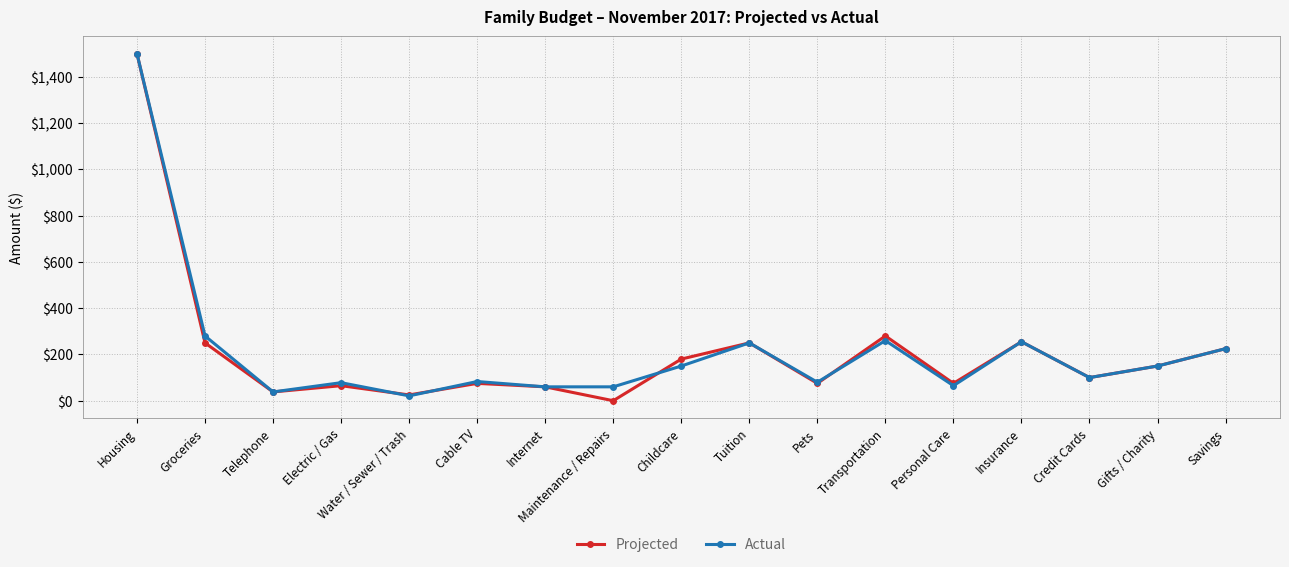

What is the label of the 7th point from the left?

Internet